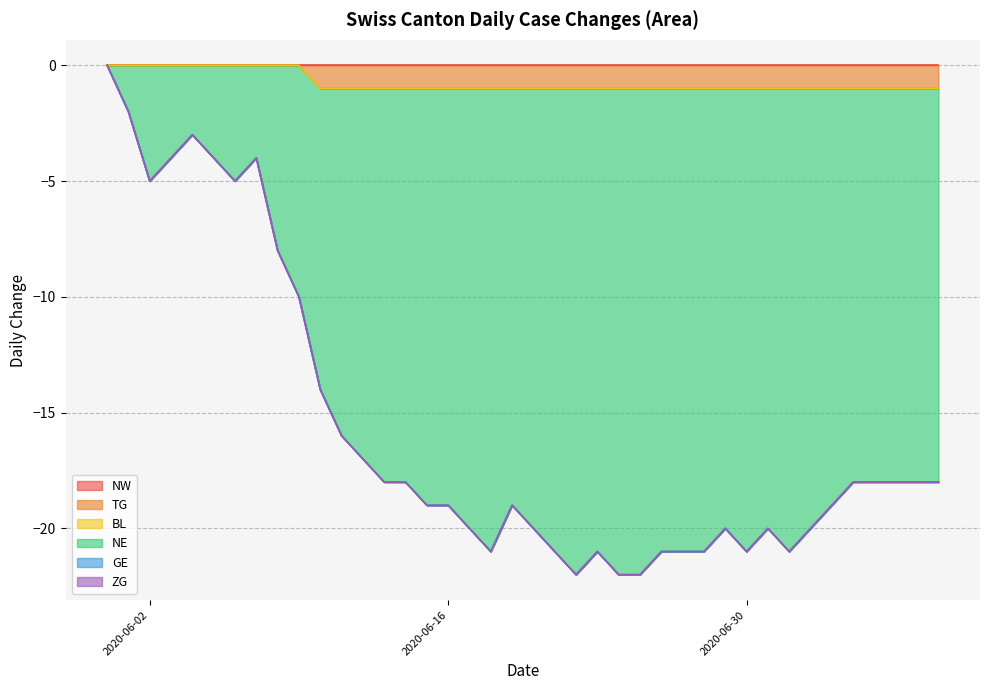

What are all the series names shown in the legend?

NW, TG, BL, NE, GE, ZG